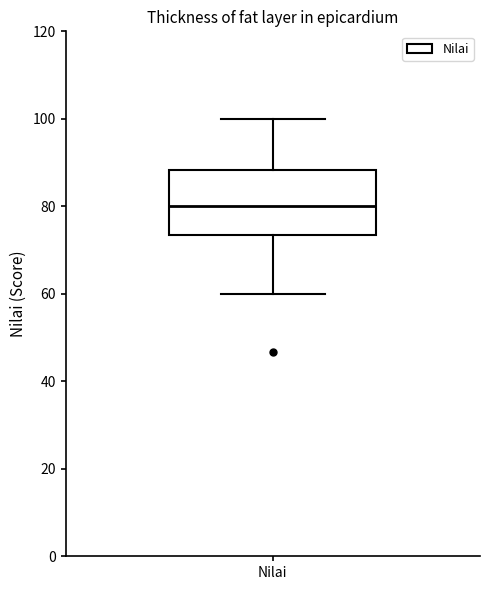

Where does the lower whisker of the box for Nilai end on the y-axis? The values are not printed on the chart, so give them approximately, as read against the axis.

60